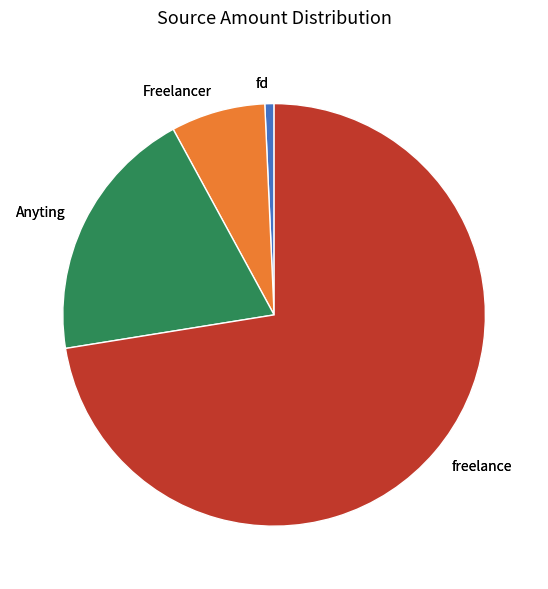

What percentage is NOT represented by Anyting?

80.4%